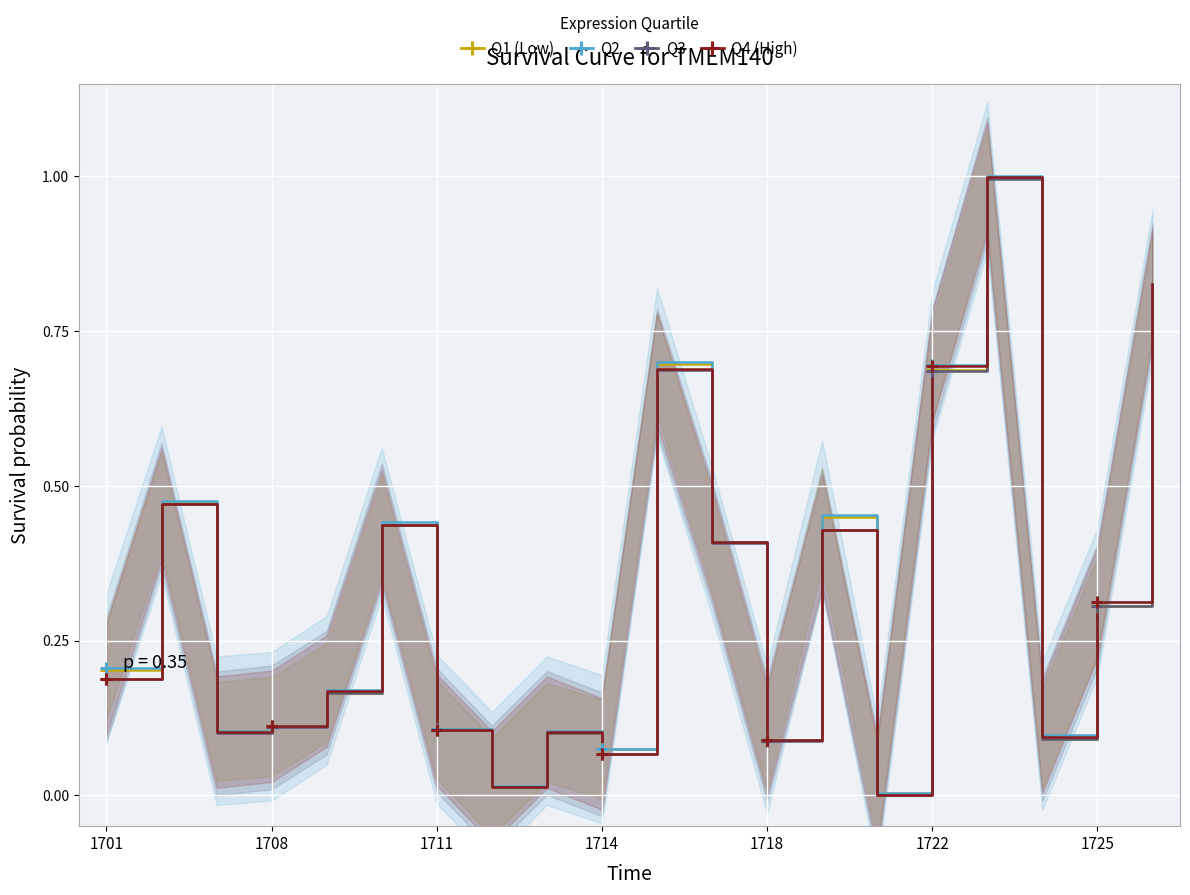

Is the value of Low Price at 1722 greater than the value of High Price at 1711?

Yes